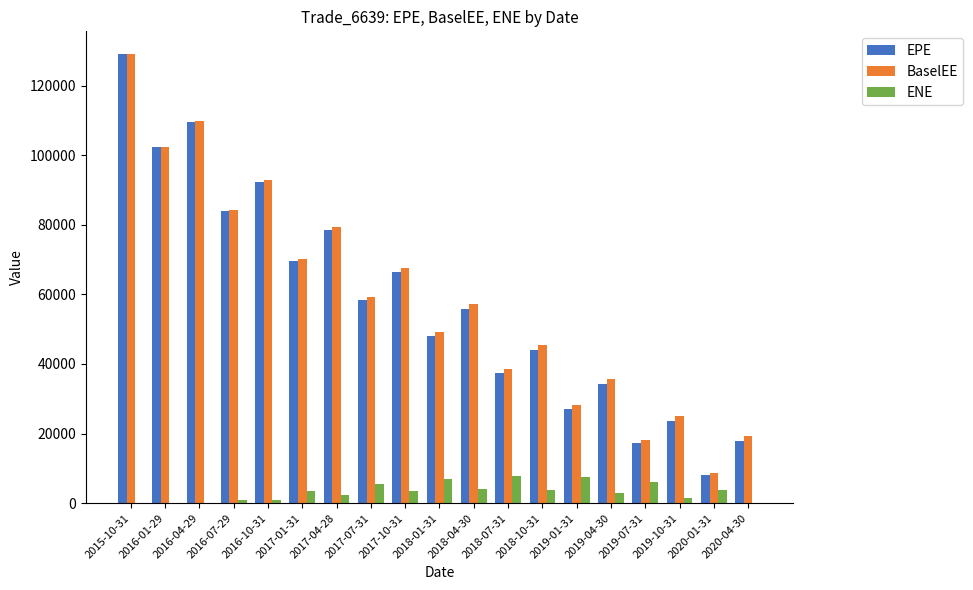

At which category is the sum across all series the highest?

2015-10-31